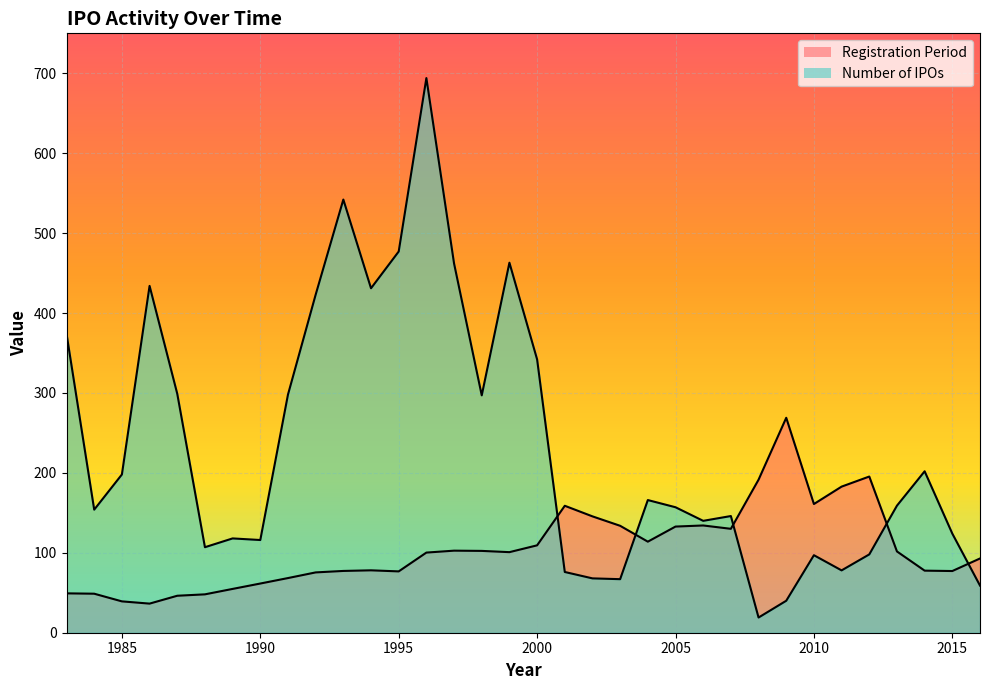

True or false: Number of IPOs has a value of 67.0 at 2003.

True